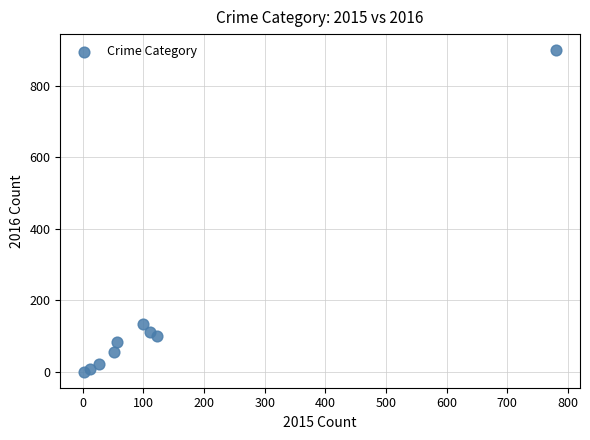

What Y value in the scatter plot is closest to 450?

134